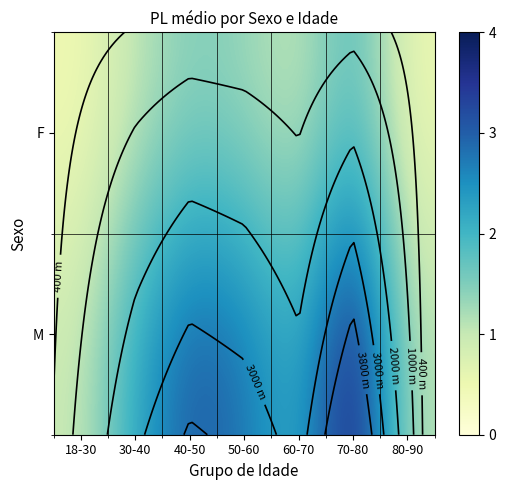

What is the total value across all series at 50-60?

4.1